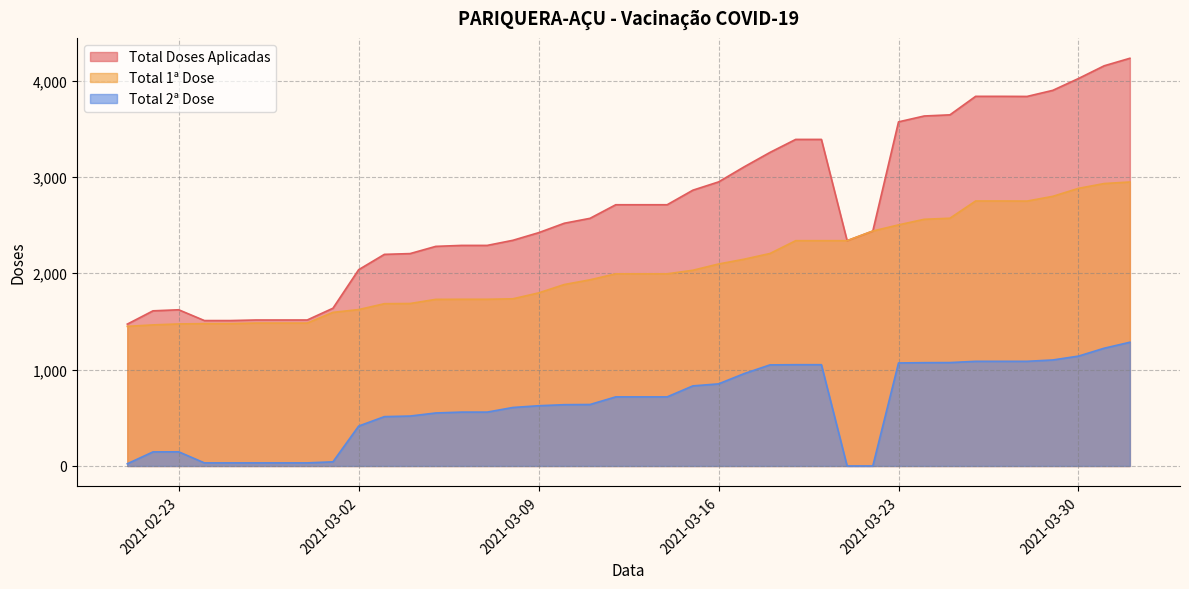

What is the label of the 23rd point from the right?

2021-03-10